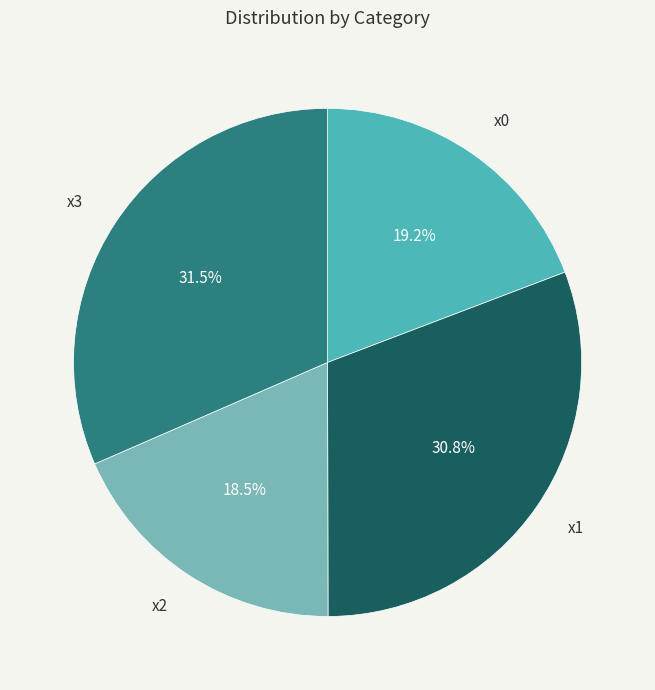

How many segments does this pie chart have?

4